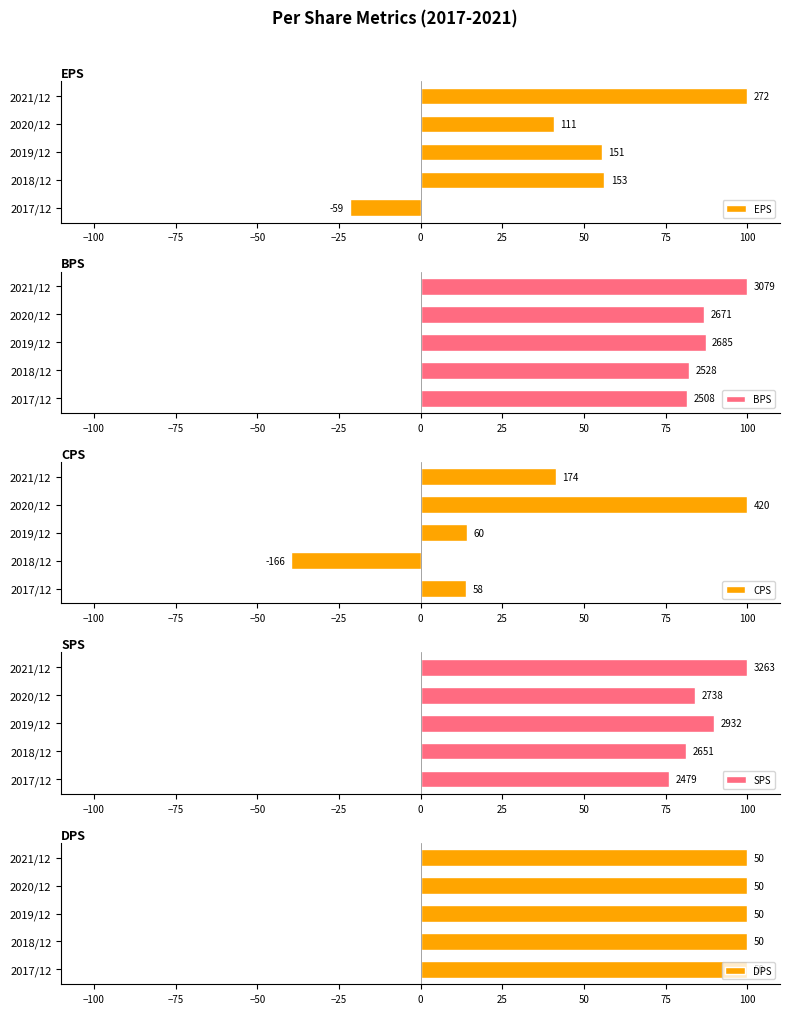

What is the maximum value for BPS?

100.0